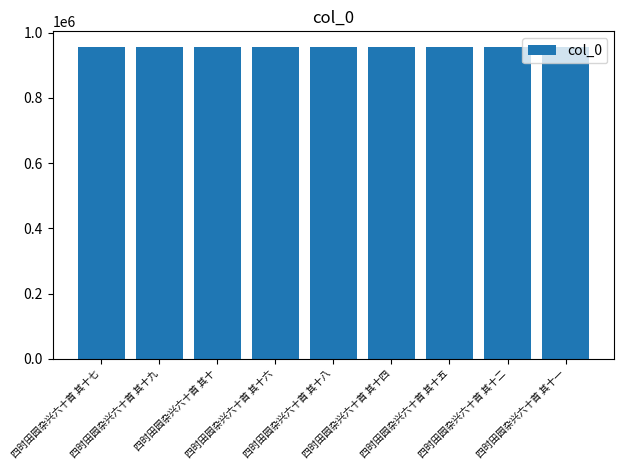

What is the minimum value shown in the chart?

955684